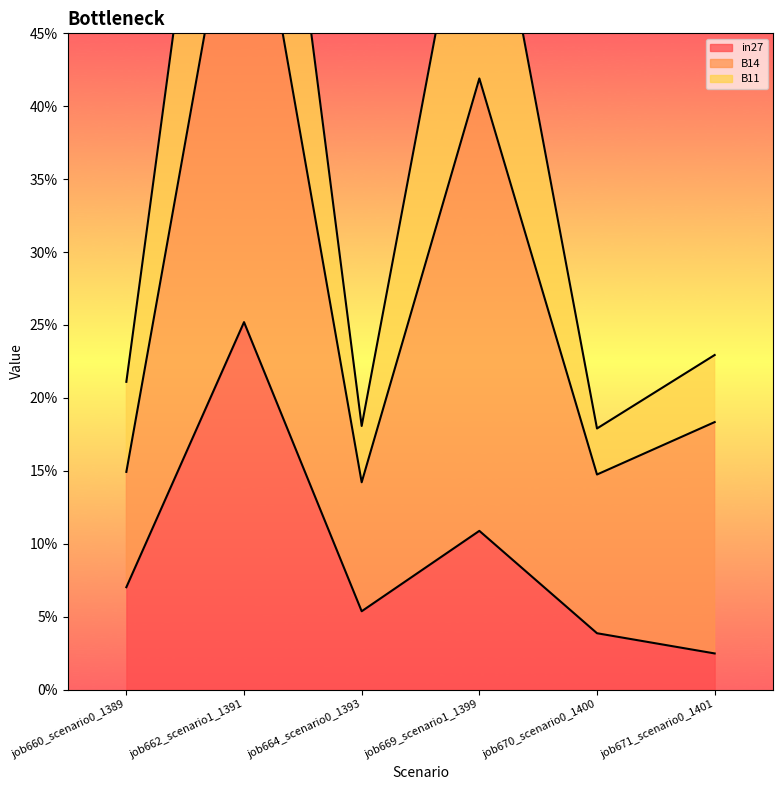

True or false: in27 has a value of 0.1 at job669_scenario1_1399.

False